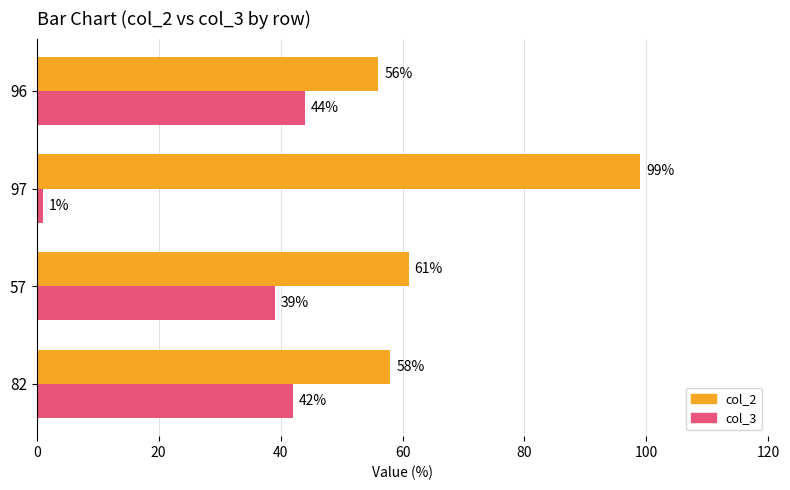

List the labels in order of col_3 value, largest first.

96, 82, 57, 97